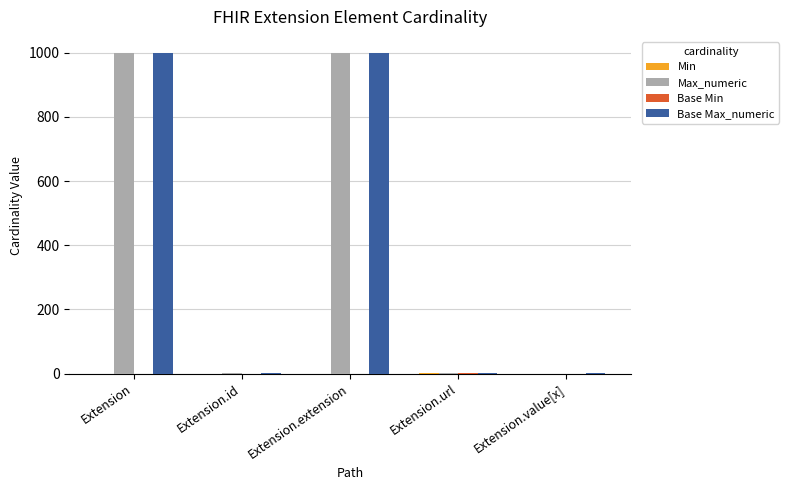

The value of Max_numeric at Extension.extension is 1512. True or false?

False